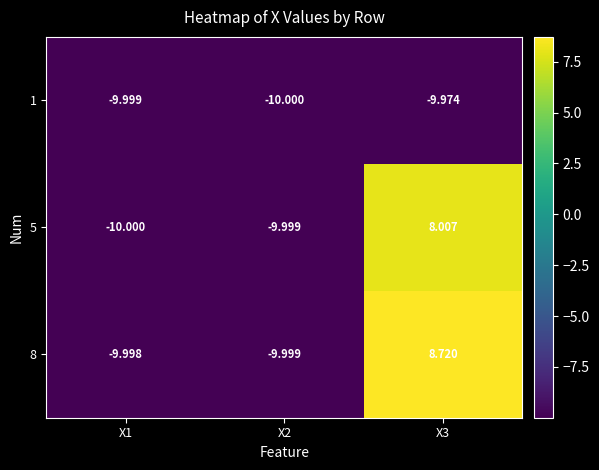

Is the value of 5 at X2 greater than the value of 8 at X3?

No